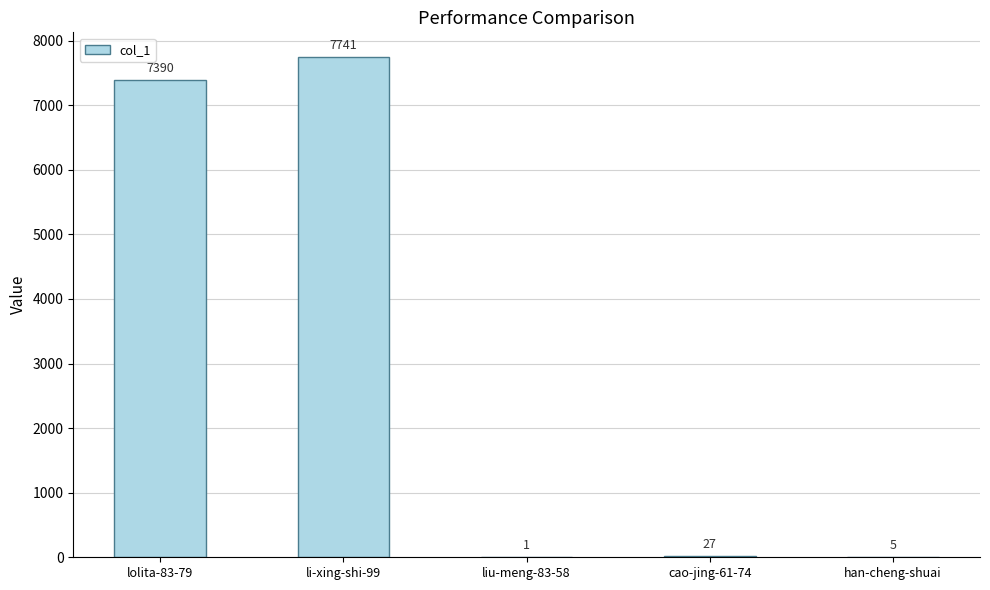

At which label does the data first exceed 27?

lolita-83-79